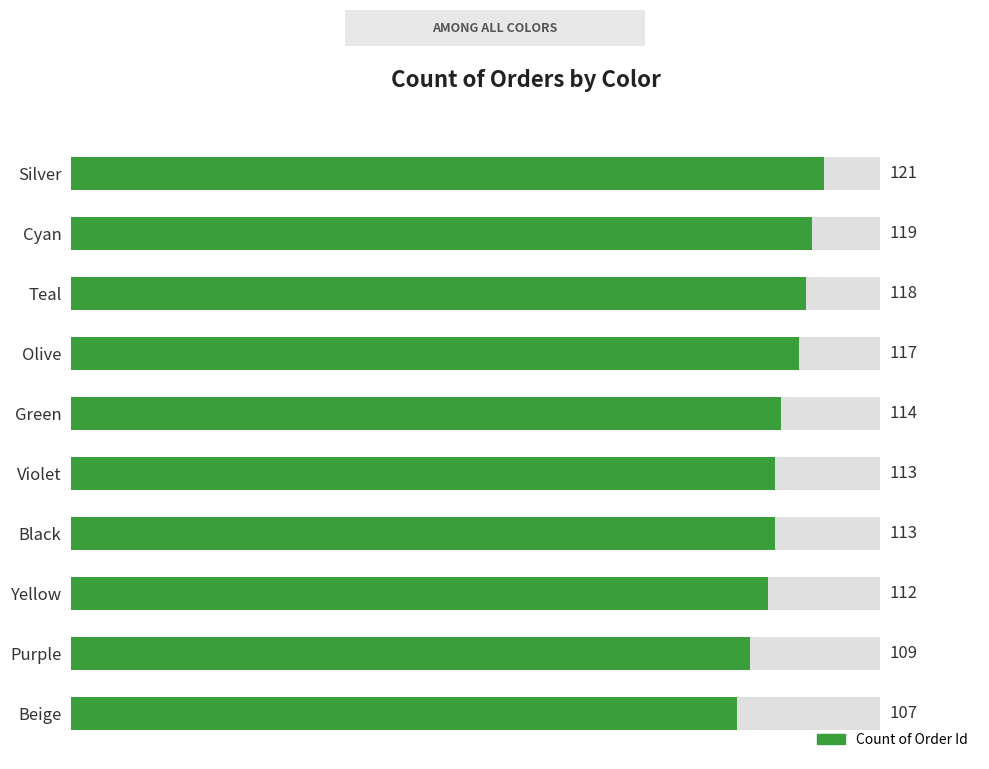

Between Beige and Violet, which is larger?

Violet